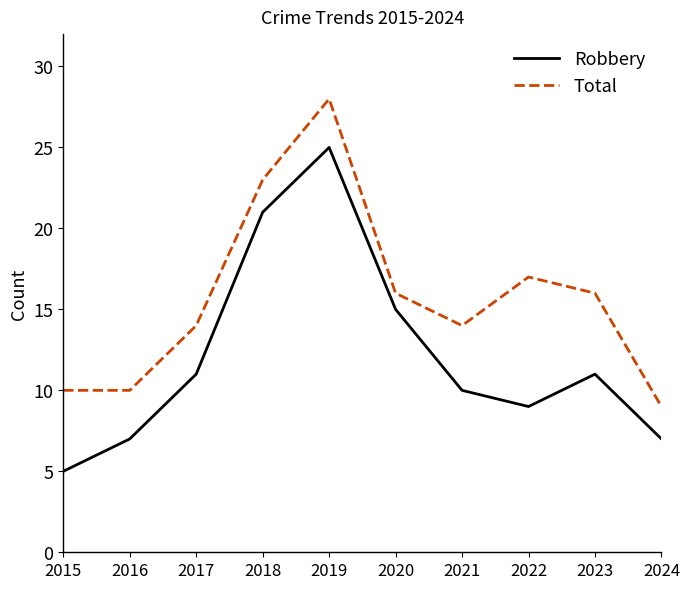

How many categories are shown in the chart?

10